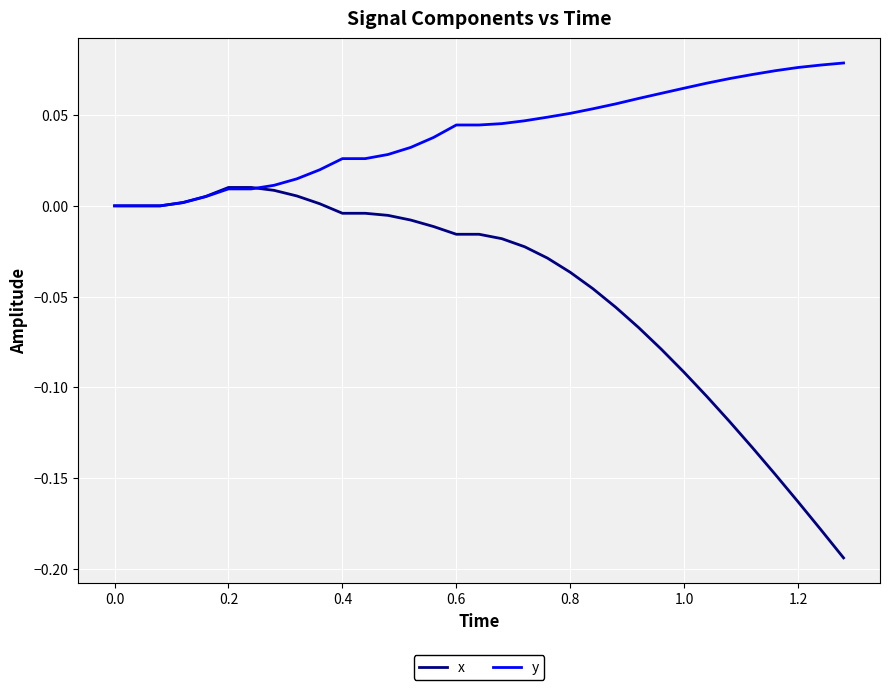

Rank the series by their average value, from highest to lowest.

y, x